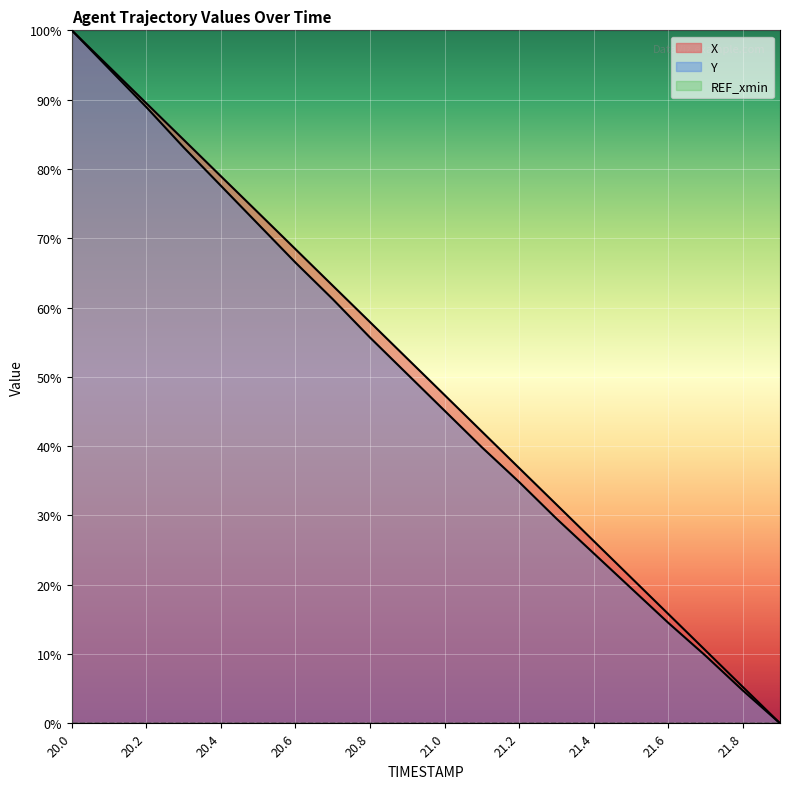

True or false: Y and X cross at least once.

False